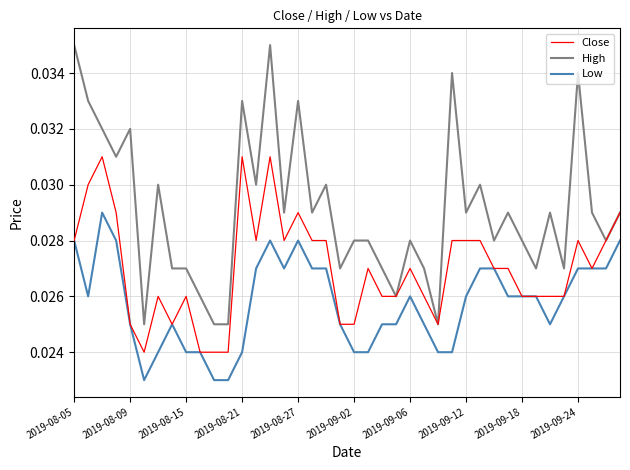

True or false: High and Low cross at least once.

False